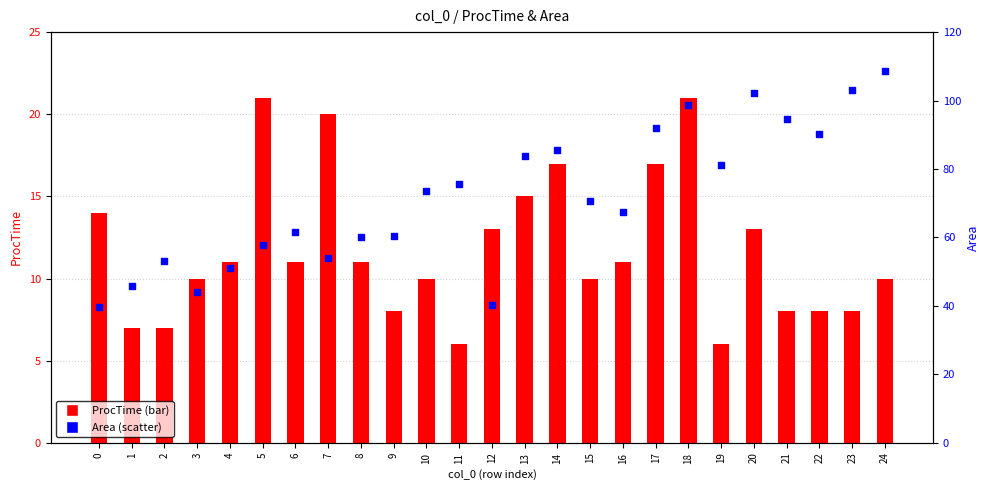

What is the change in value from 9 to 23?

+42.6